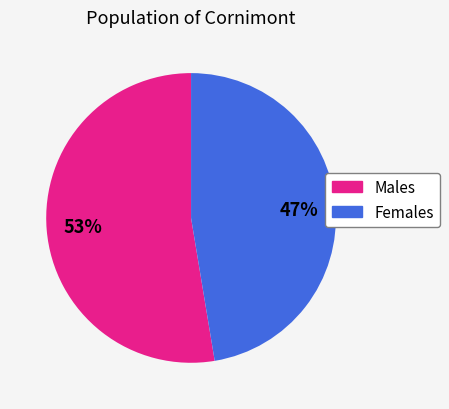

Is there a majority slice in this chart?

Yes